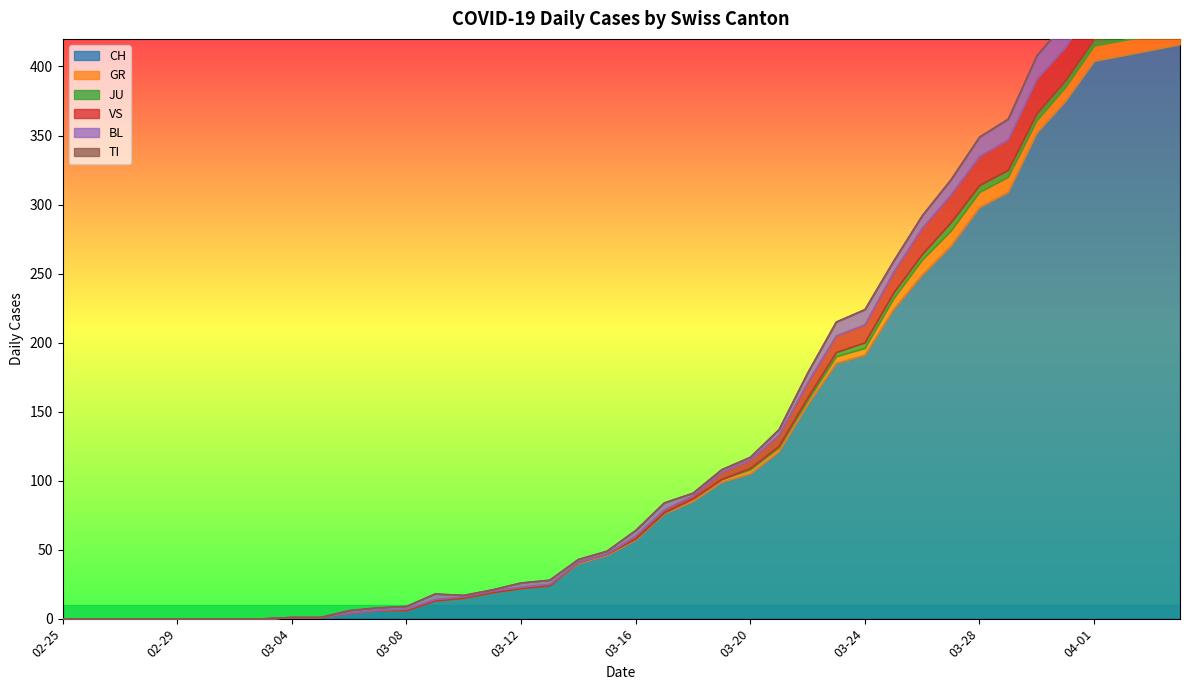

True or false: CH and JU cross at least once.

False